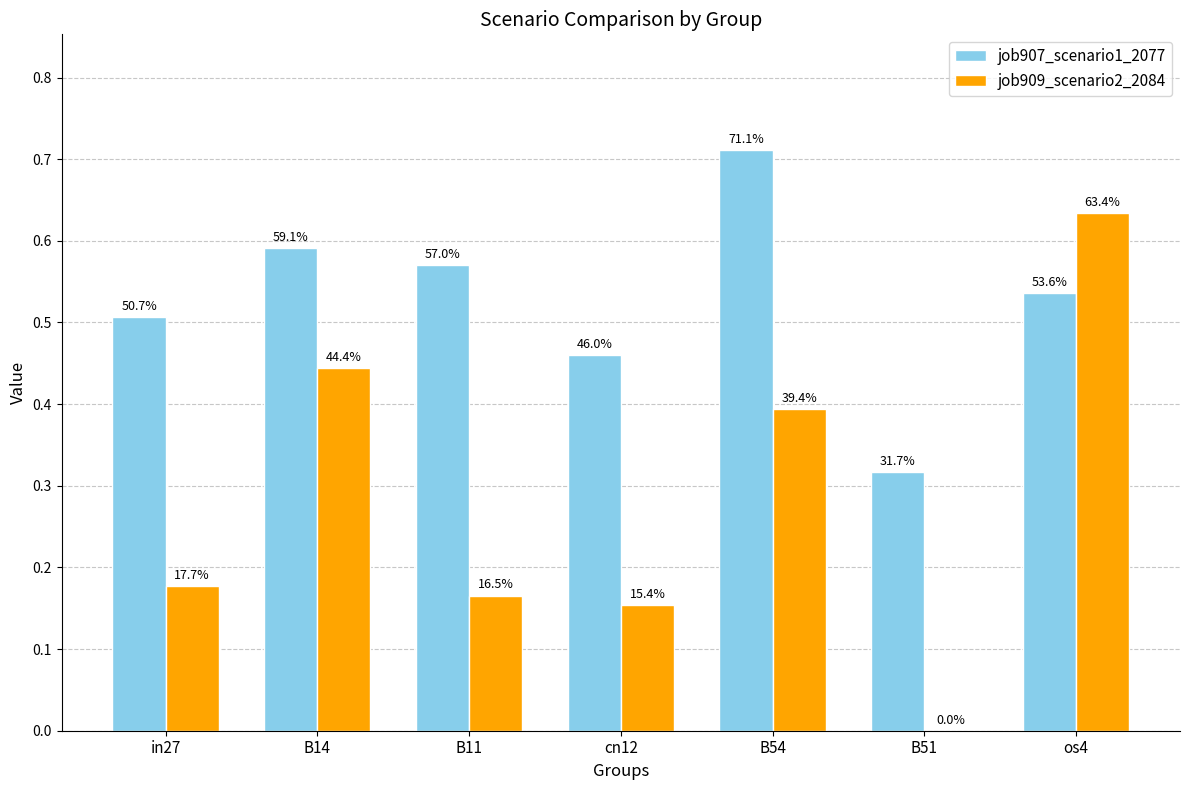

Does the chart contain stacked bars?

No